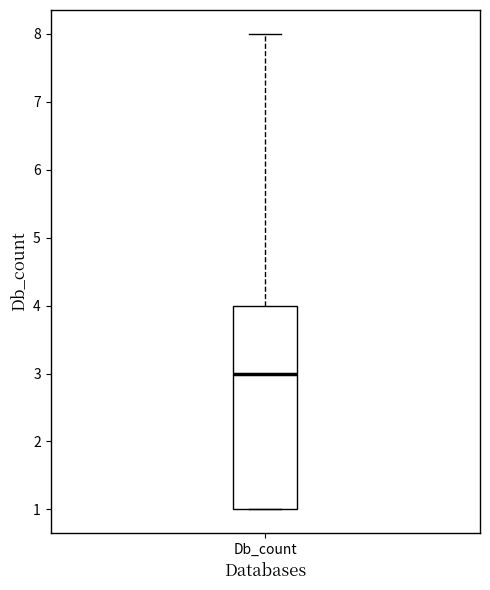

Where does the median line of the box for Db_count sit on the y-axis? The values are not printed on the chart, so give them approximately, as read against the axis.

3